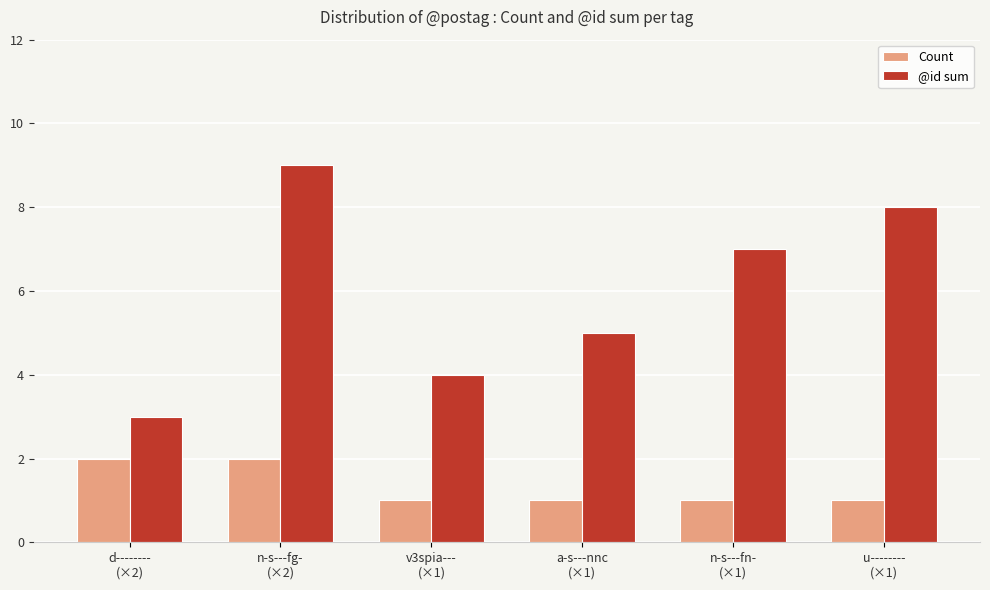

What are all the series names shown in the legend?

Count, @id sum